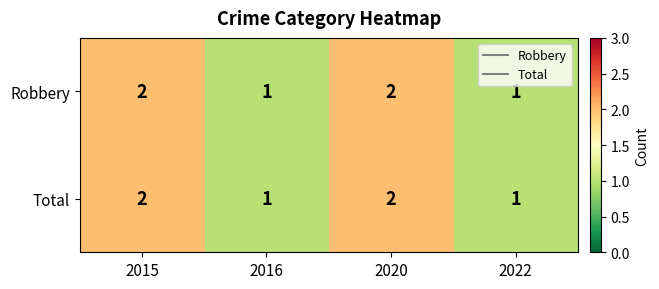

What is the total value across all series at 2016?

2